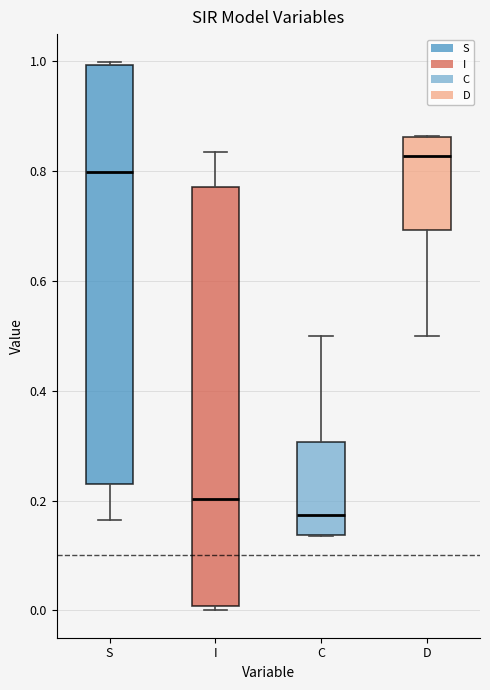

Reading left to right, read every box against the y-axis: the position of its median line, the range the box covers, and the ends of its whiskers. The values are not printed on the chart, so give them approximately, as read against the axis.

S: median 0.80, box 0.22 to 1.00, whiskers 0.16 to 1.00 (just above the box's upper edge)
I: median 0.20, box 0.00 to 0.78, whiskers 0.00 (just below the box's lower edge) to 0.84
C: median 0.18, box 0.14 to 0.30, whiskers 0.14 to 0.50
D: median 0.82, box 0.70 to 0.86, whiskers 0.50 to 0.86